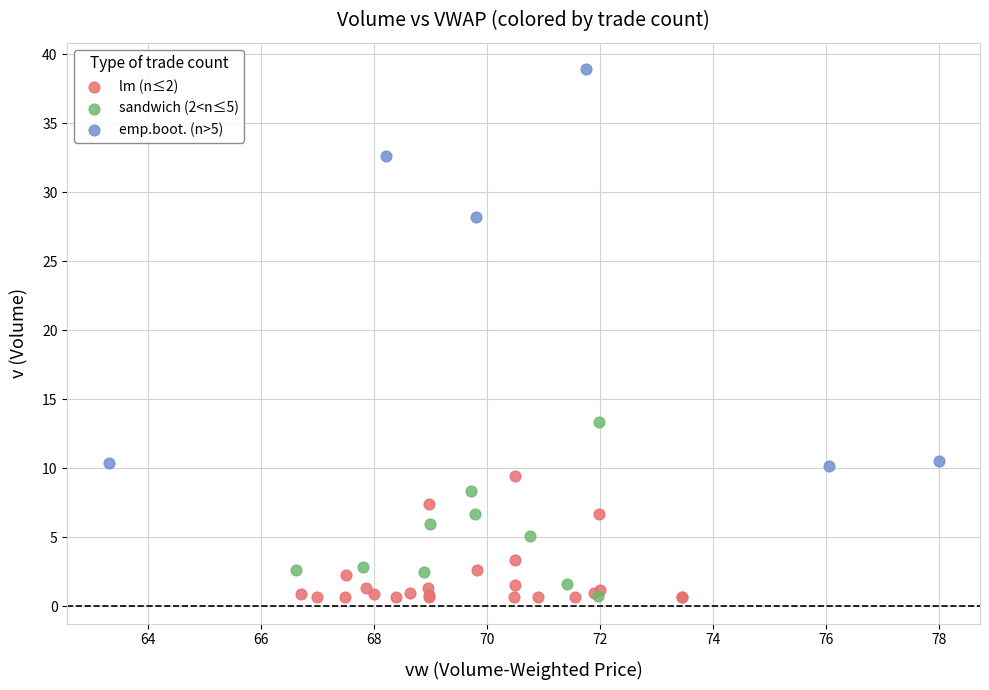

Which series contains the highest Y value?

emp.boot. (n>5)